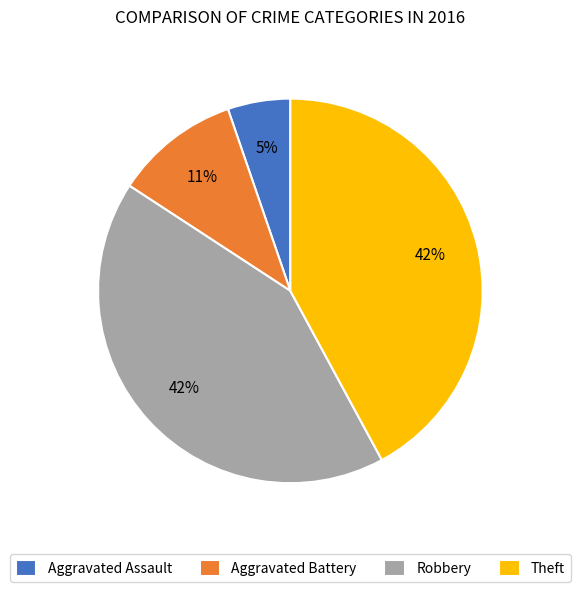

Is the sum of Aggravated Battery and Aggravated Assault greater than half?

No